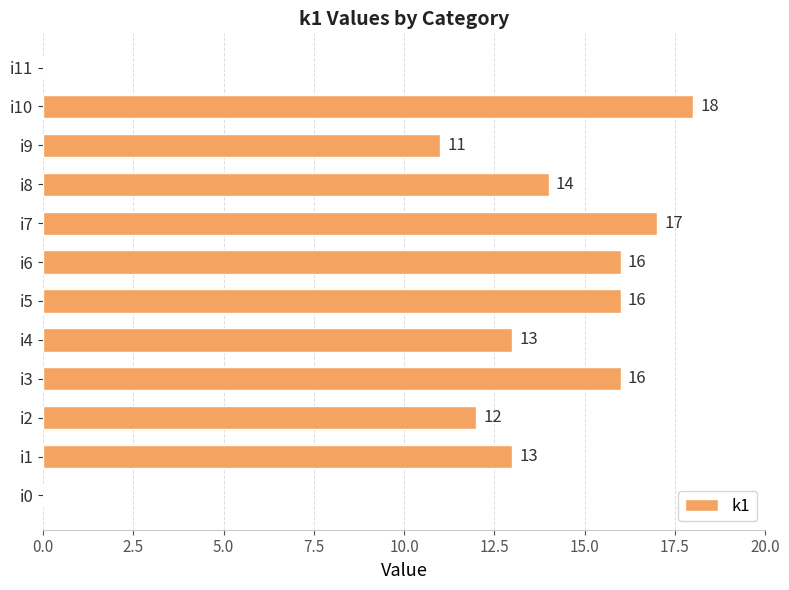

What is the average value?

12